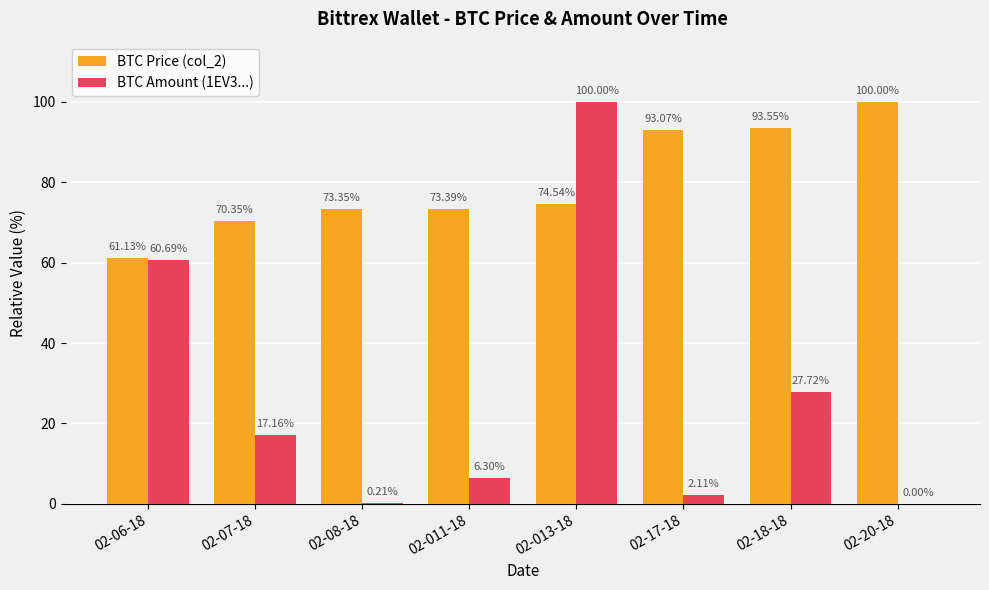

What is the sum of the BTC Amount (1EV3...) values at 02-18-18 and 02-08-18?

27.9